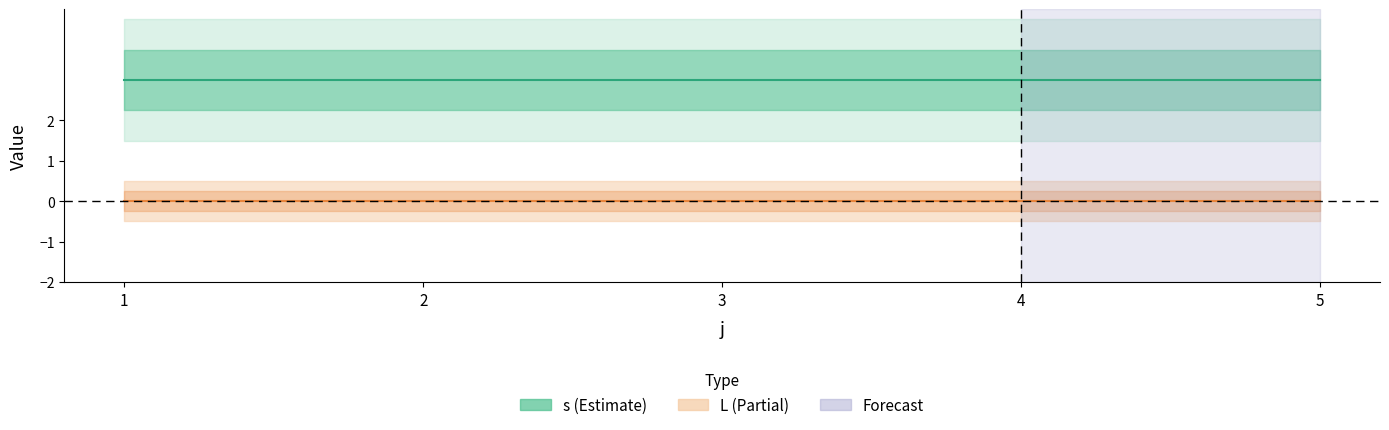

Which series has the largest total across all categories?

s